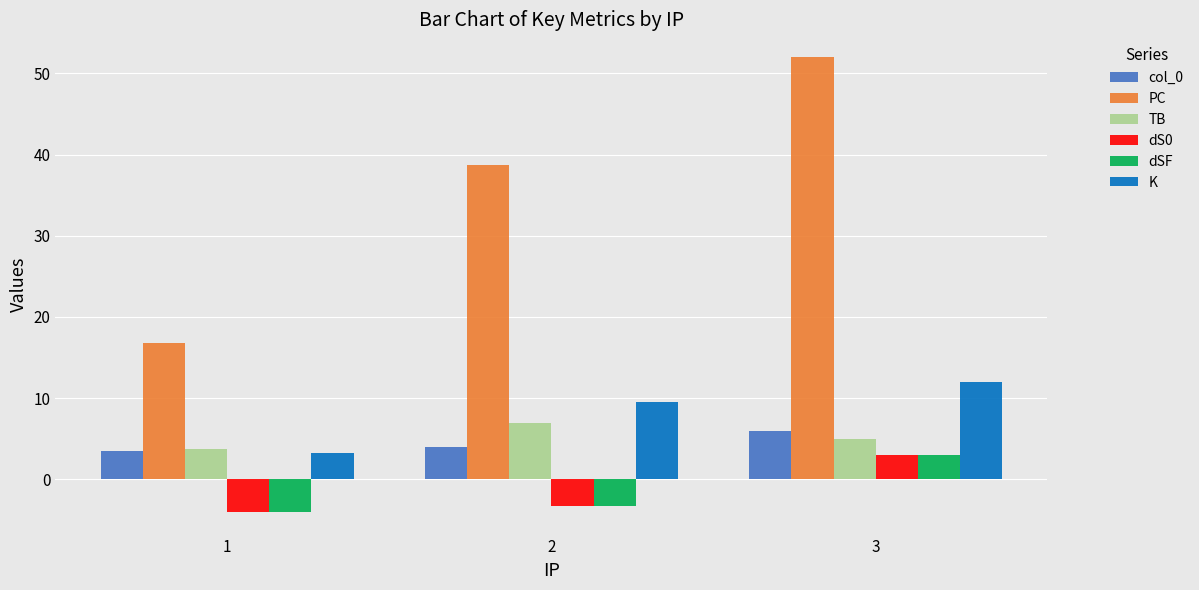

What is the greatest value displayed?

52.0